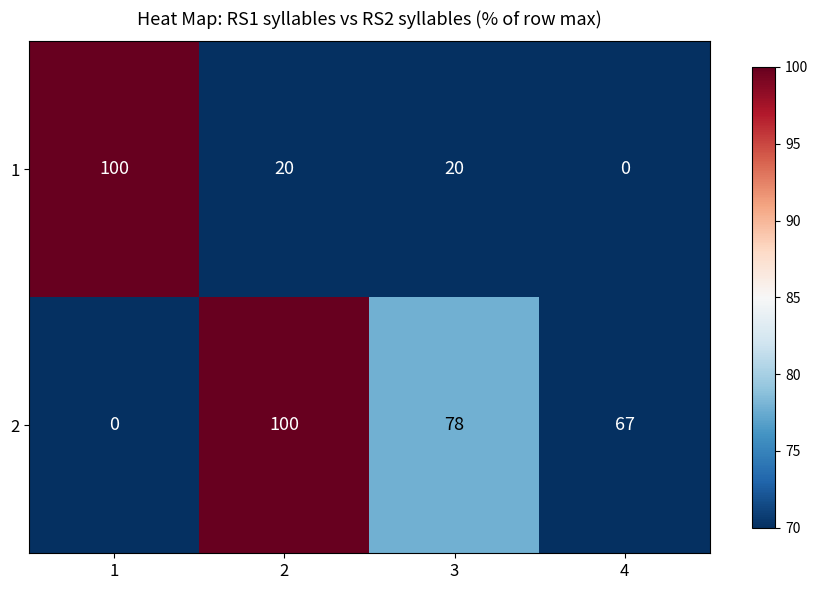

Count the 1 values in the range 20 to 100.

3